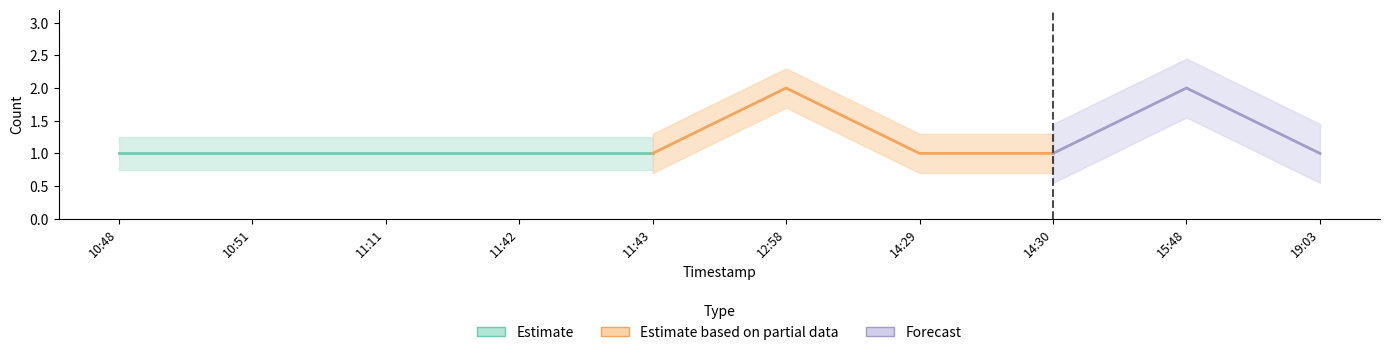

Which category has the lowest value across all series?

2019-07-15 10:48:00